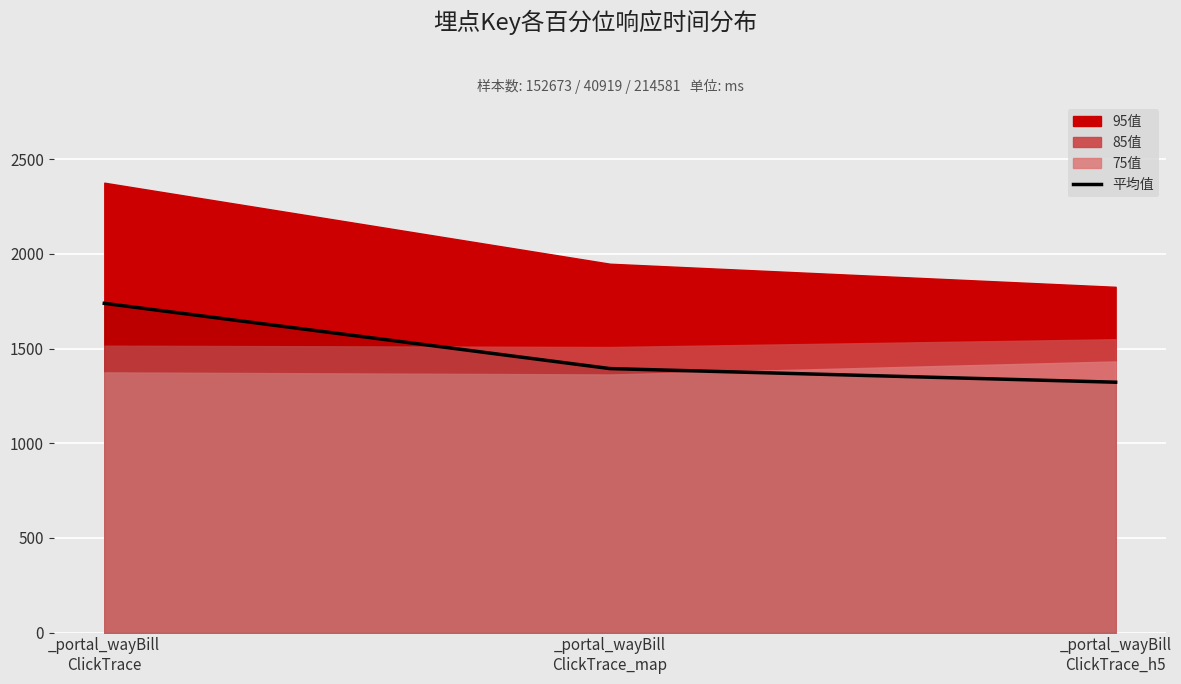

What is the highest value of the 平均值 series?

1738.8